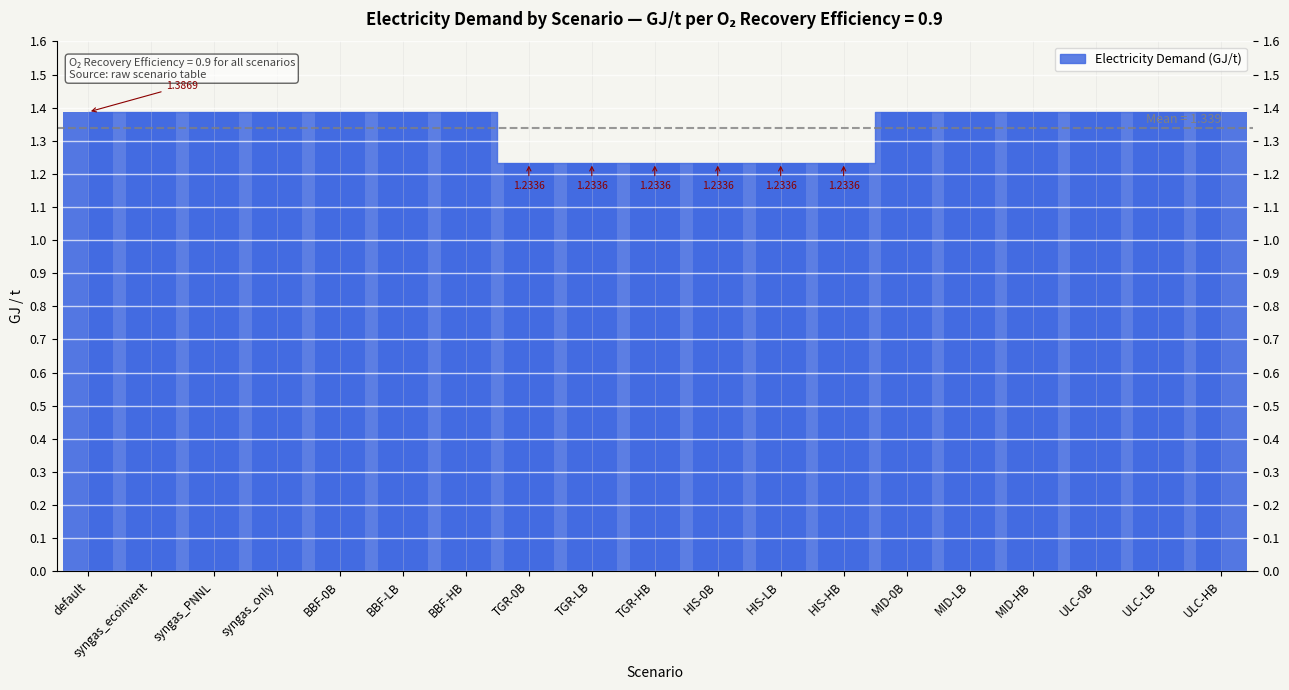

Approximately how many times larger is the value at HIS-LB compared to BBF-0B?

0.9